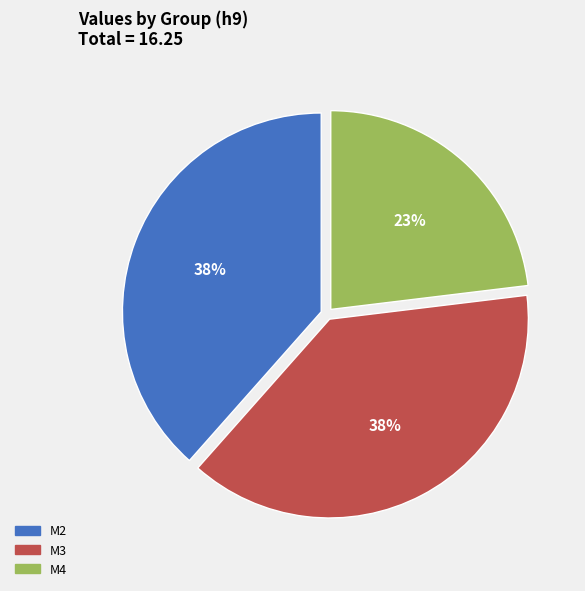

Which slice is the smallest?

M4